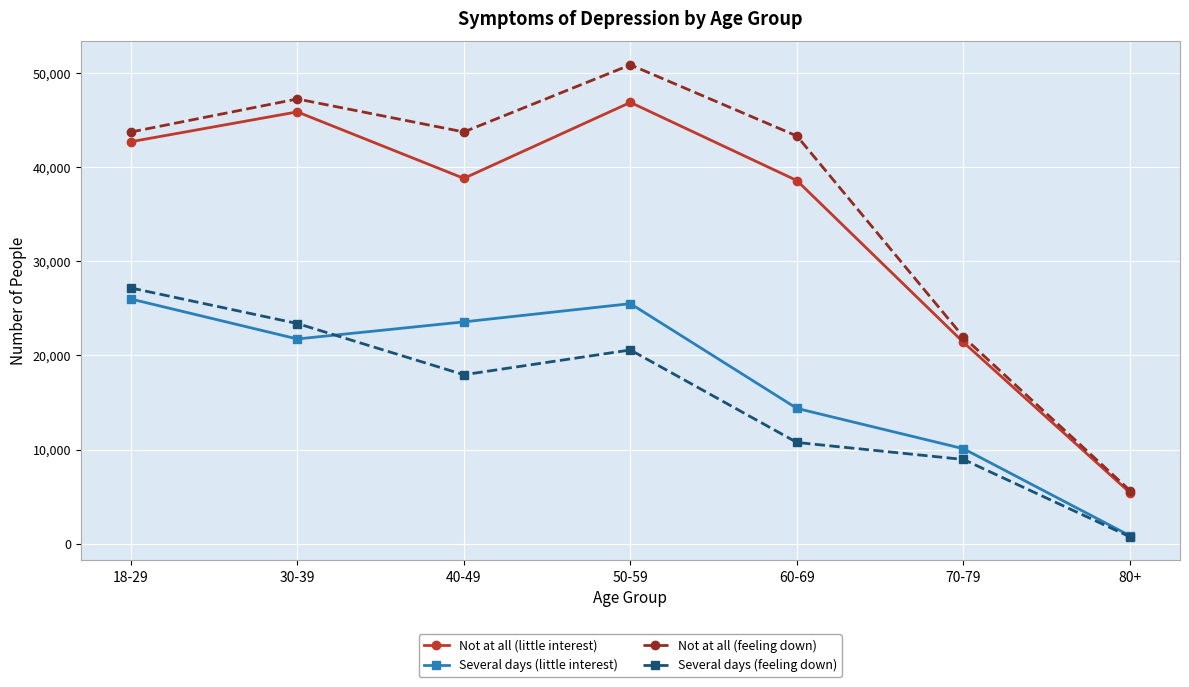

What is the average value of the Several days (feeling down) series?

15639